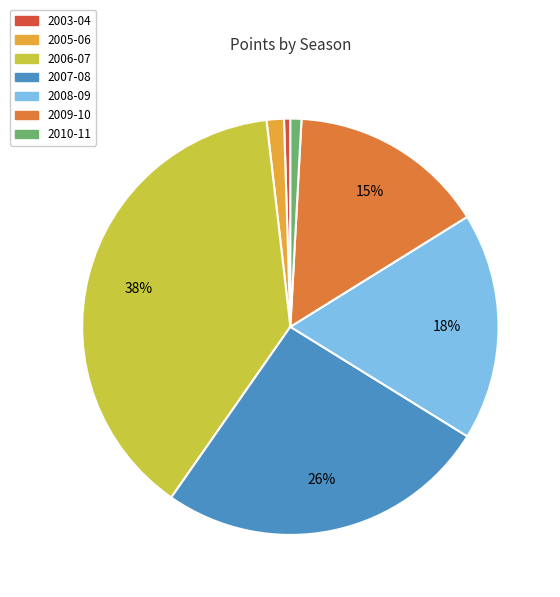

The 2009-10 slice represents 7% of the pie. True or false?

False